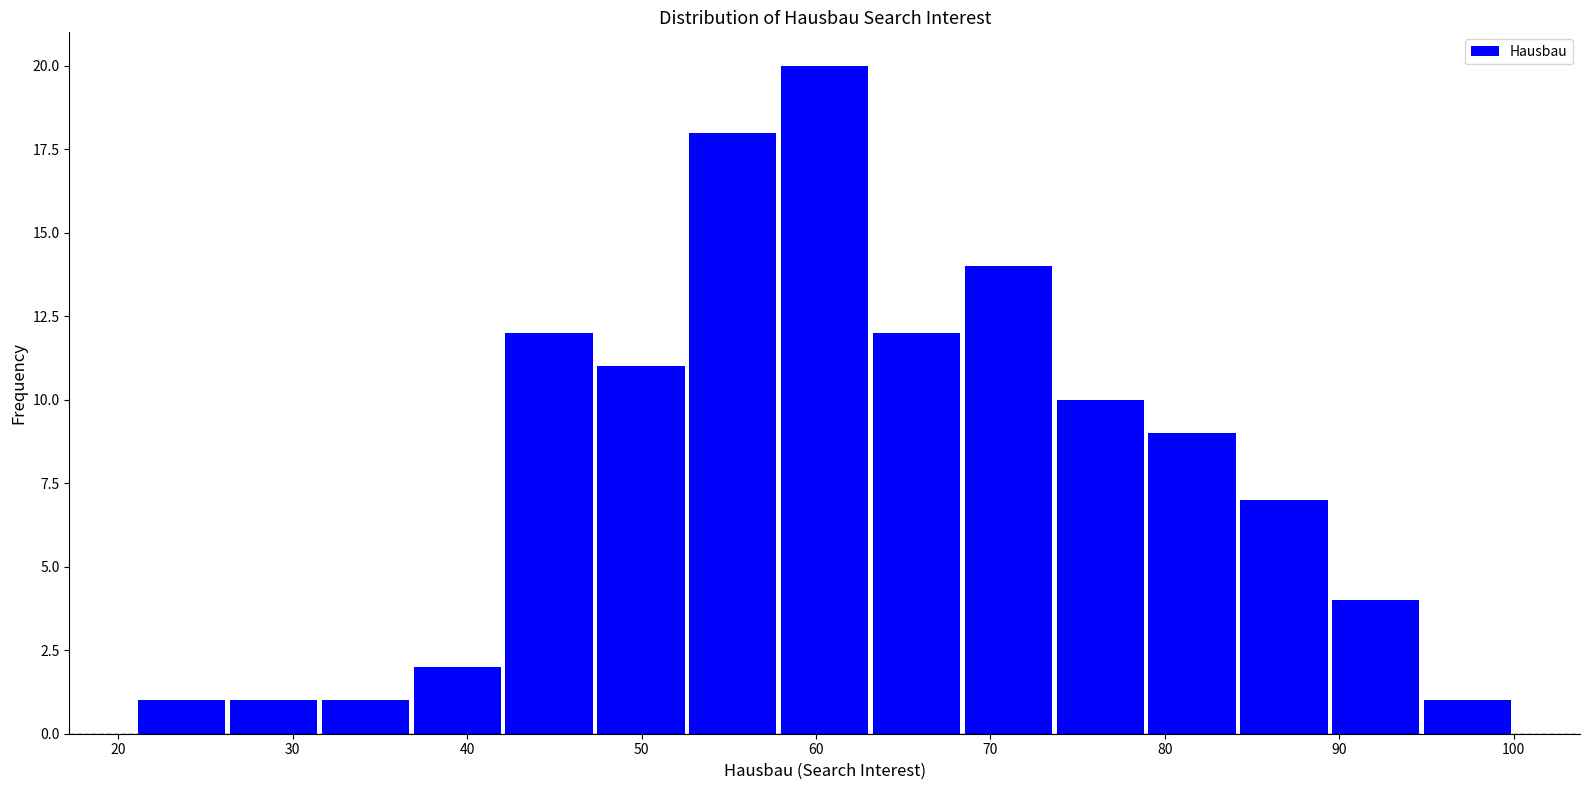

How tall is the bar that spans 53 to 58 on the x-axis? Neither the bar edges nor the heights are printed on the chart, so give them approximately, as read against the axes.

18